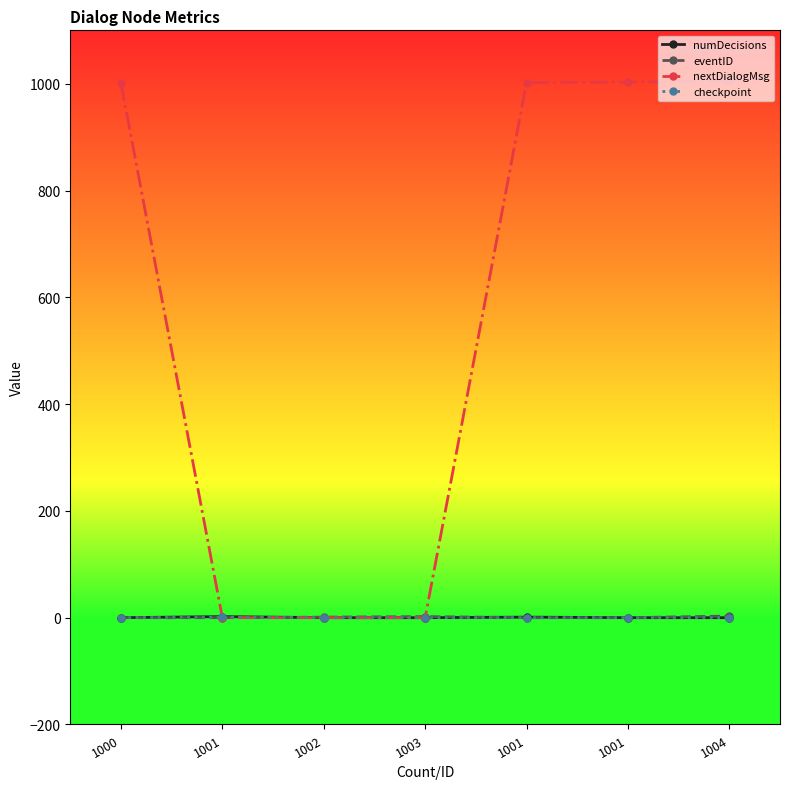

What is the label of the 6th point from the right?

1001